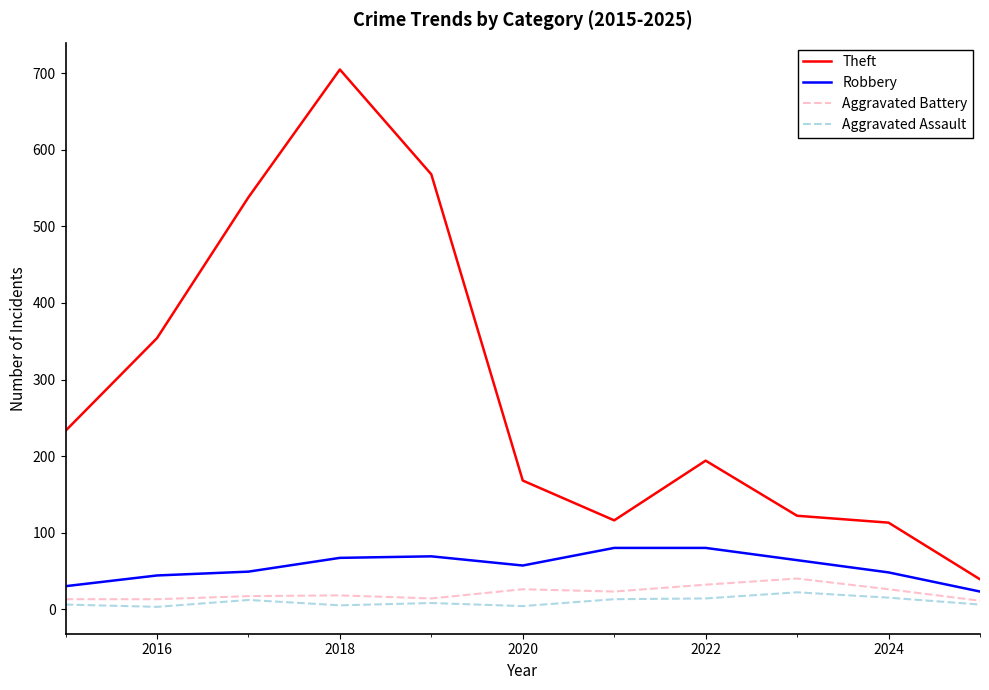

What is the minimum value for Theft?

39